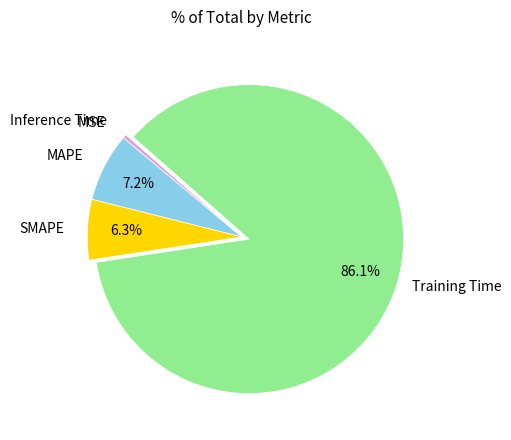

What is the largest slice in the pie chart?

Training Time